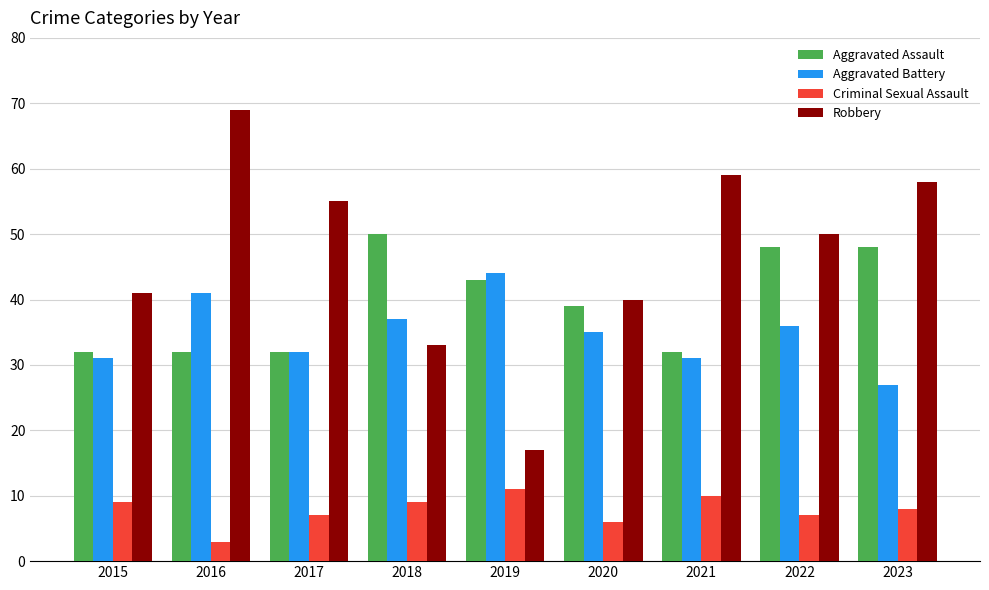

What is the sum of all Aggravated Assault values?

356